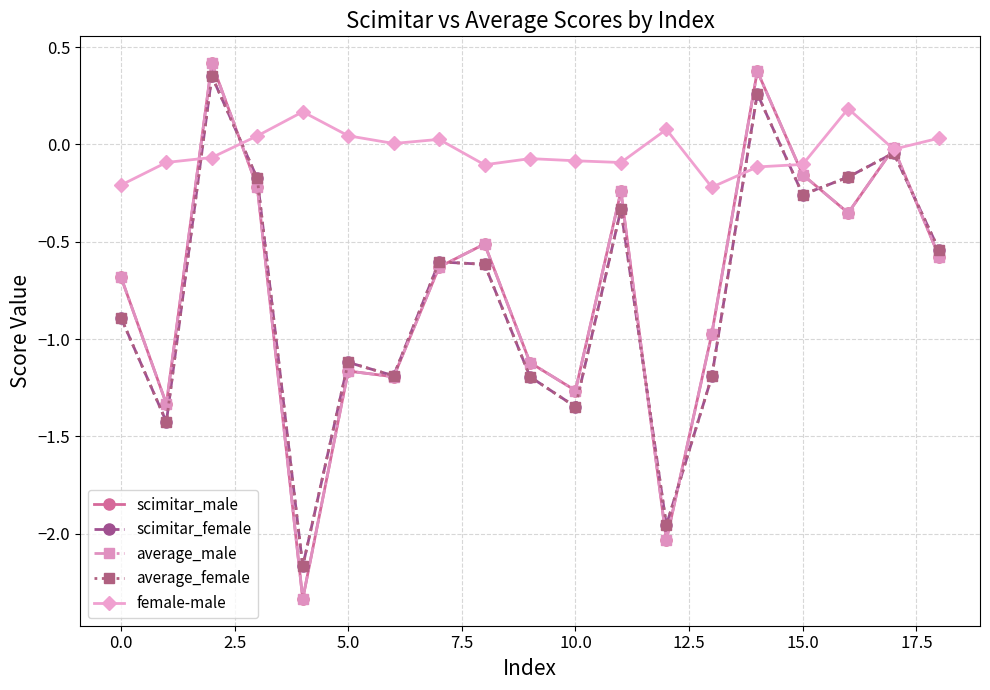

True or false: female-male has more than 1 interior local peaks.

True